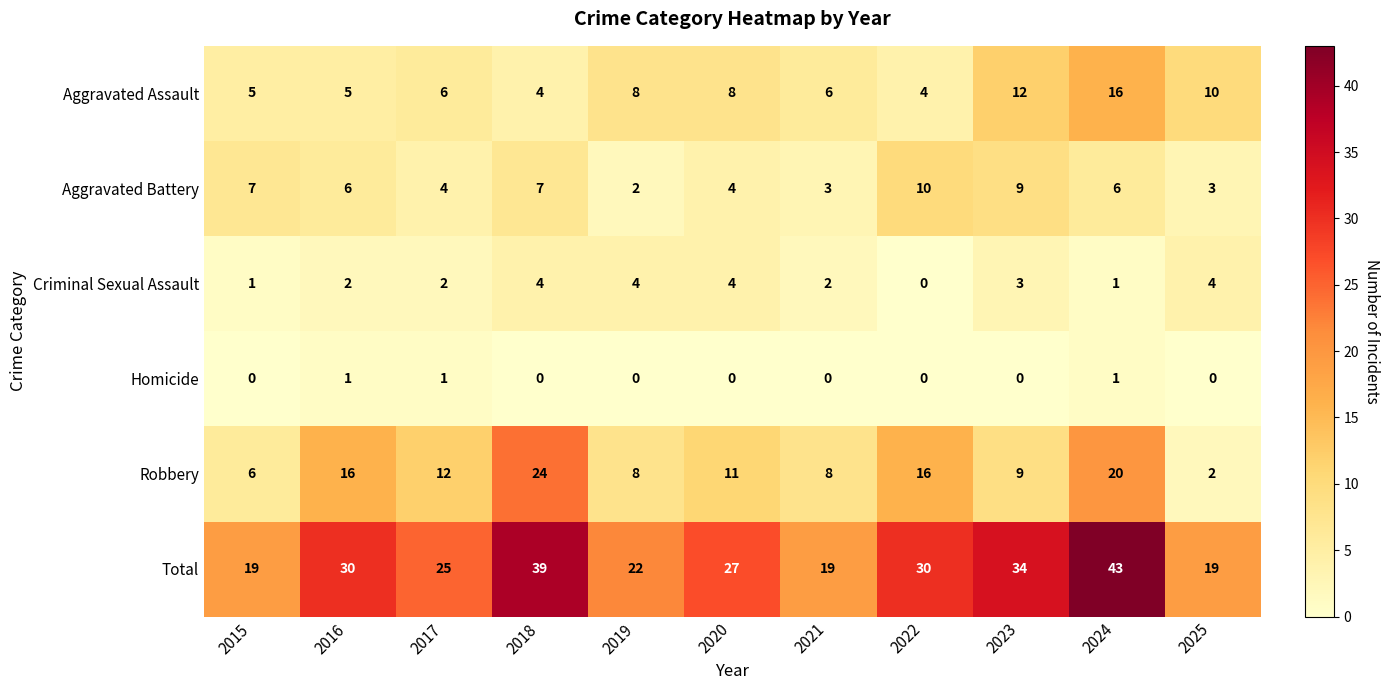

Which series has the widest spread of values?

Total